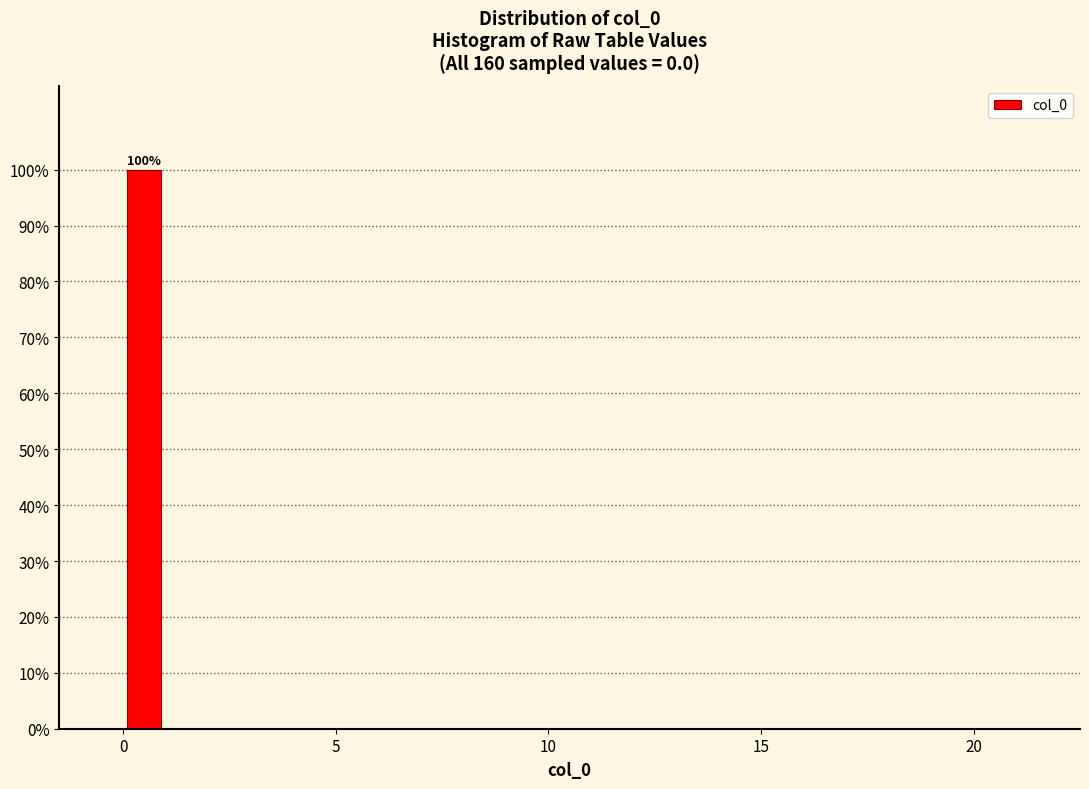

Read against the x-axis, roughly where is the centre of the tallest bar?

0.5